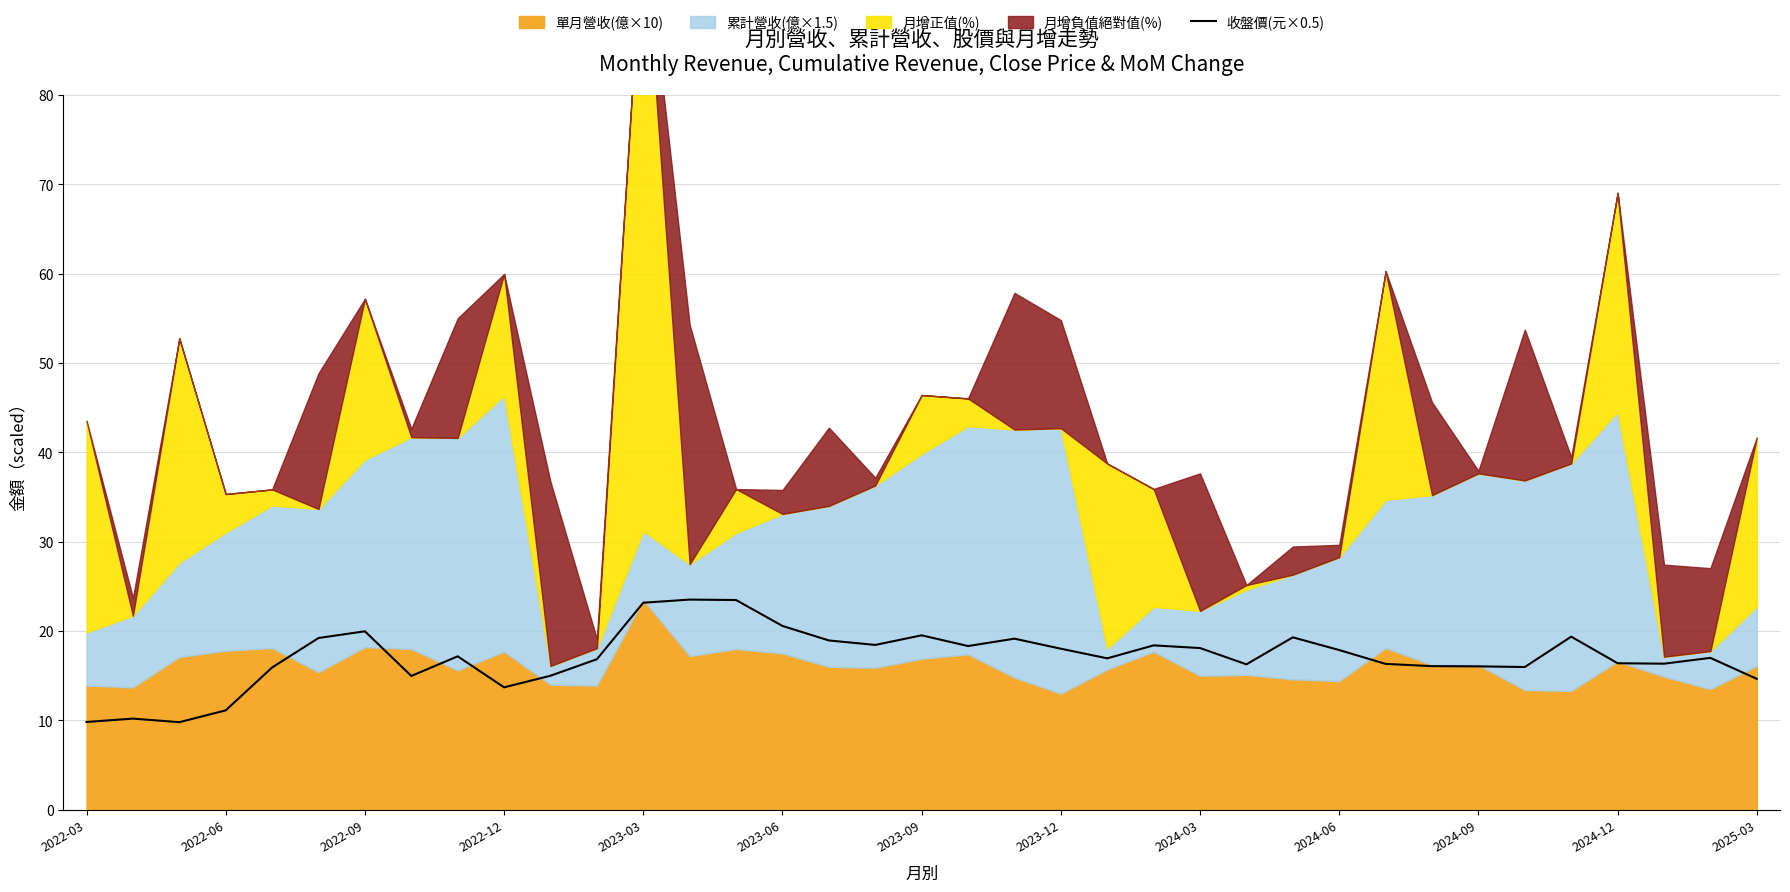

How many data points are above 17?

18